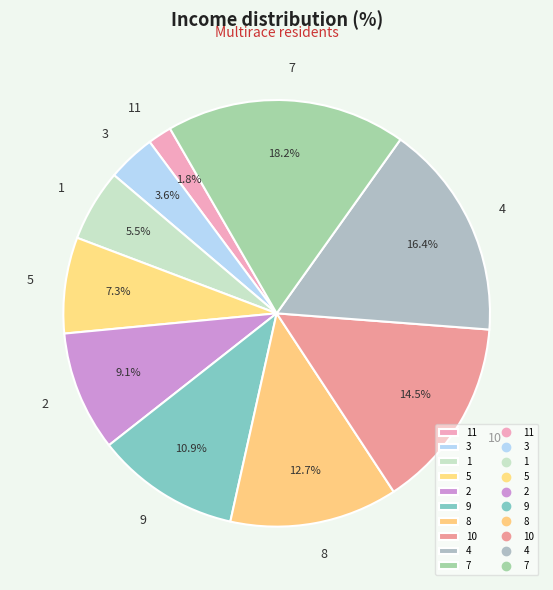

Is it true that 9 is 22% of the pie?

False